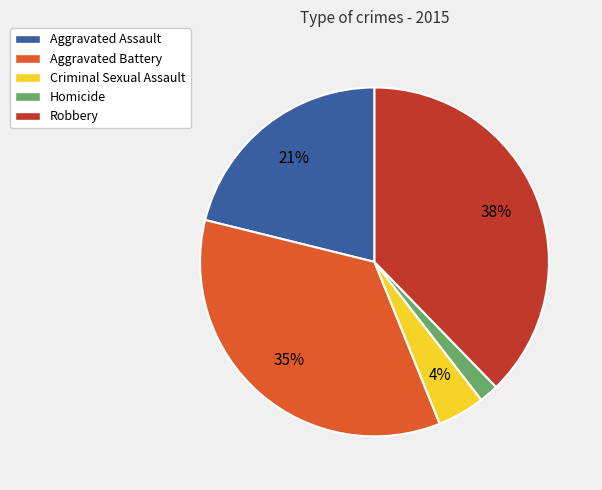

Is the sum of Robbery and Criminal Sexual Assault greater than half?

No